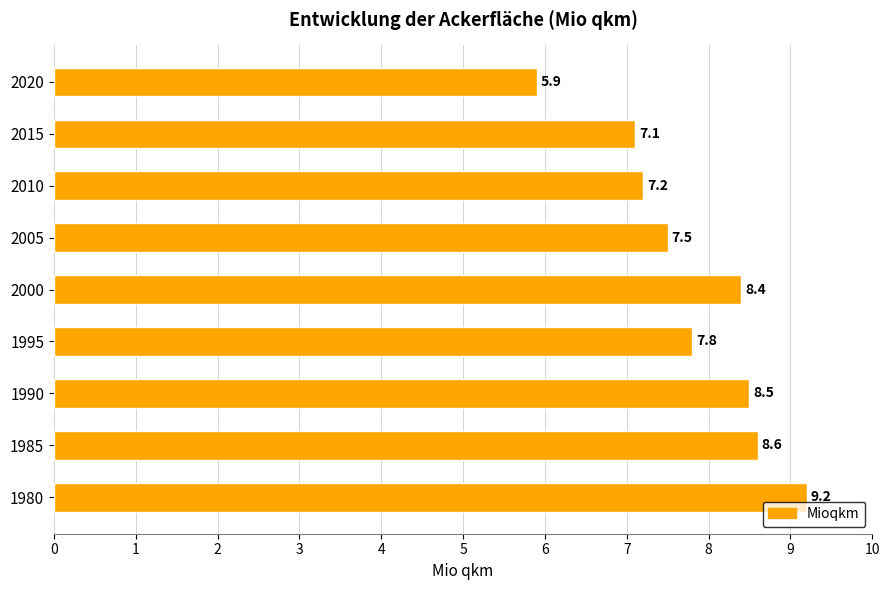

List the labels in order of value, largest first.

1980, 1985, 1990, 2000, 1995, 2005, 2010, 2015, 2020